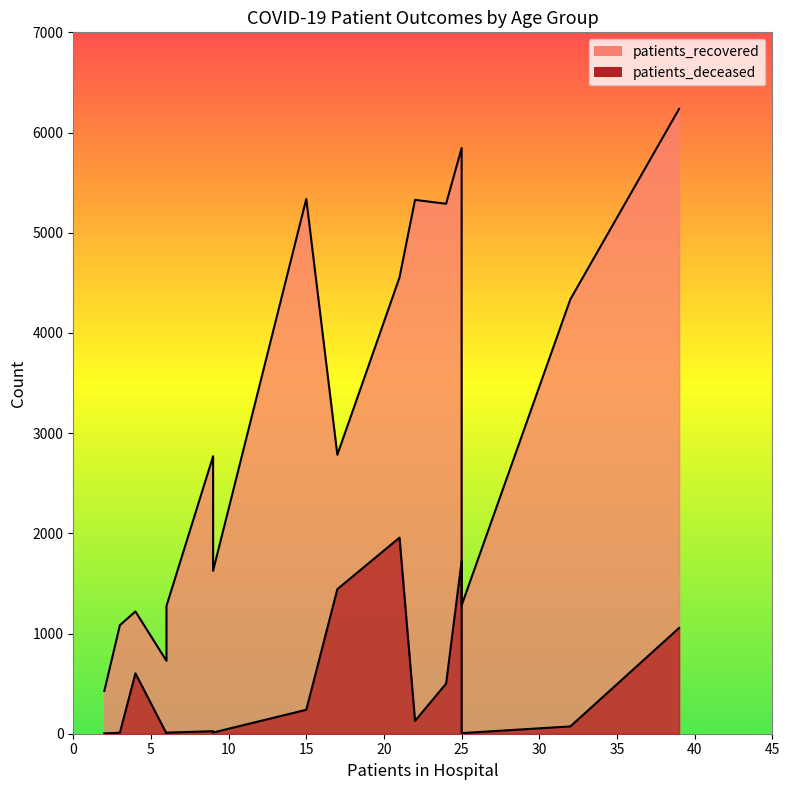

True or false: patients_recovered and patients_deceased intersect in this chart.

False